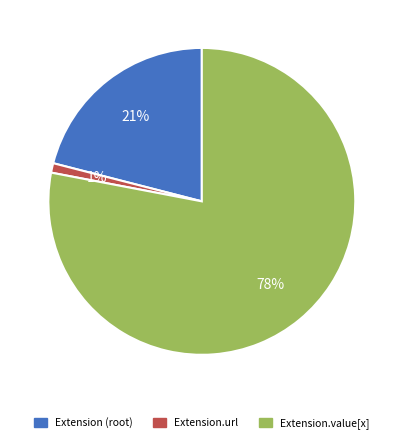

To the nearest percent, what is the average slice percentage?

33%